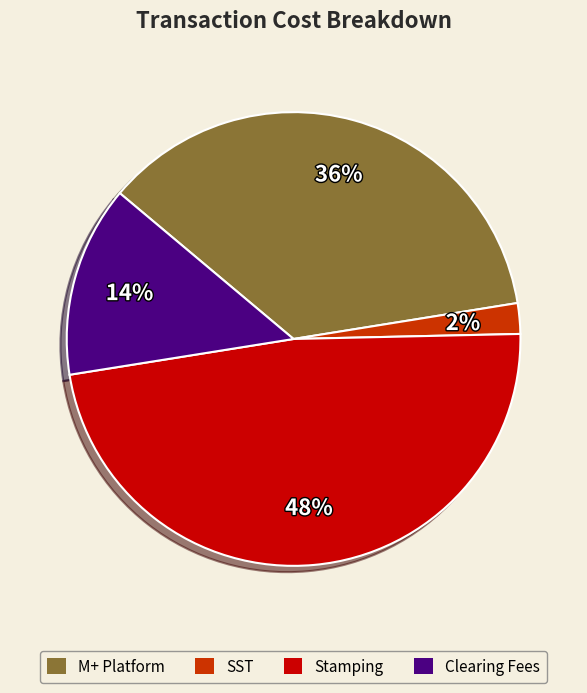

To the nearest percent, what portion does Clearing Fees represent?

14%